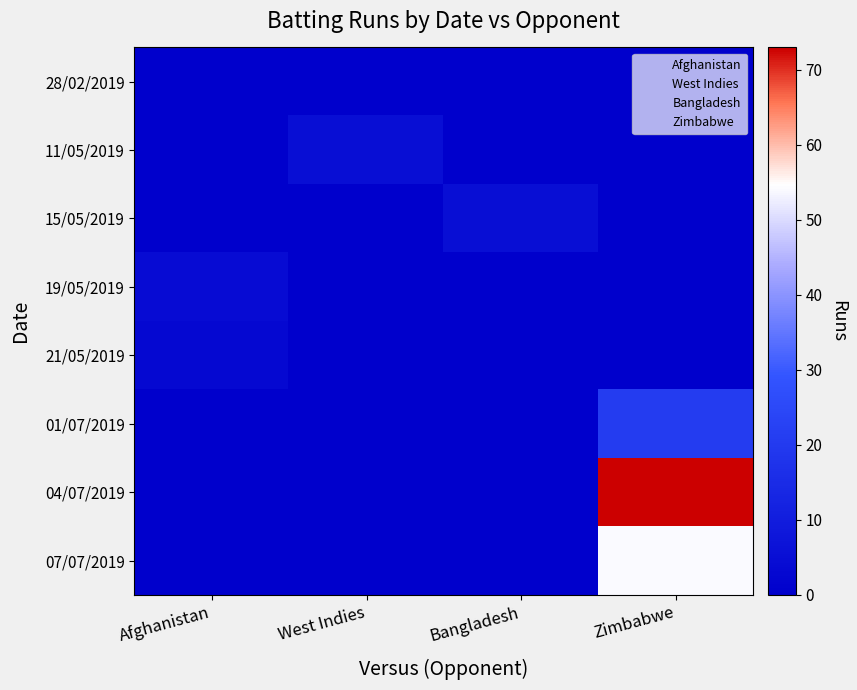

Between Bangladesh and Zimbabwe, which is larger?

Bangladesh